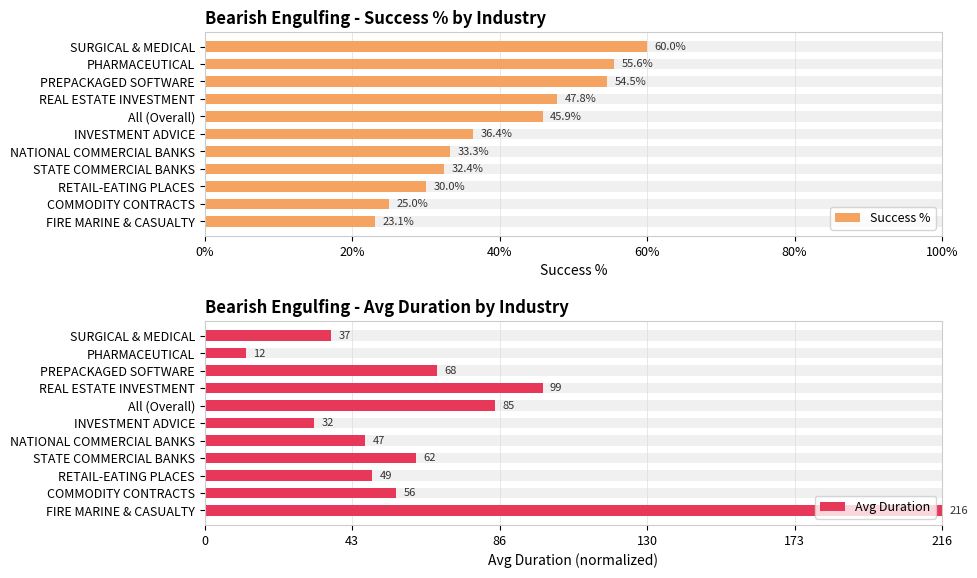

Between FIRE MARINE & CASUALTY and NATIONAL COMMERCIAL BANKS, which is larger?

NATIONAL COMMERCIAL BANKS